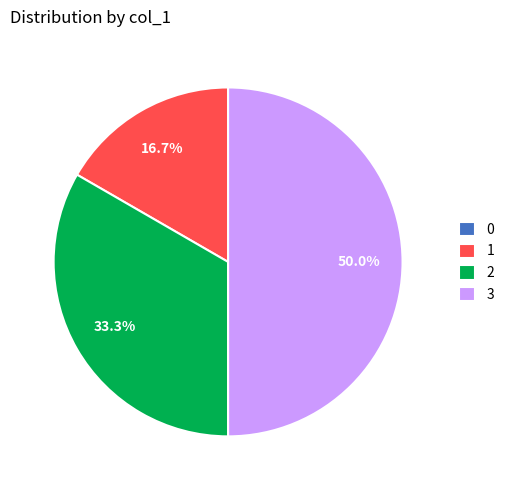

Does 2 represent more than half of the total?

No